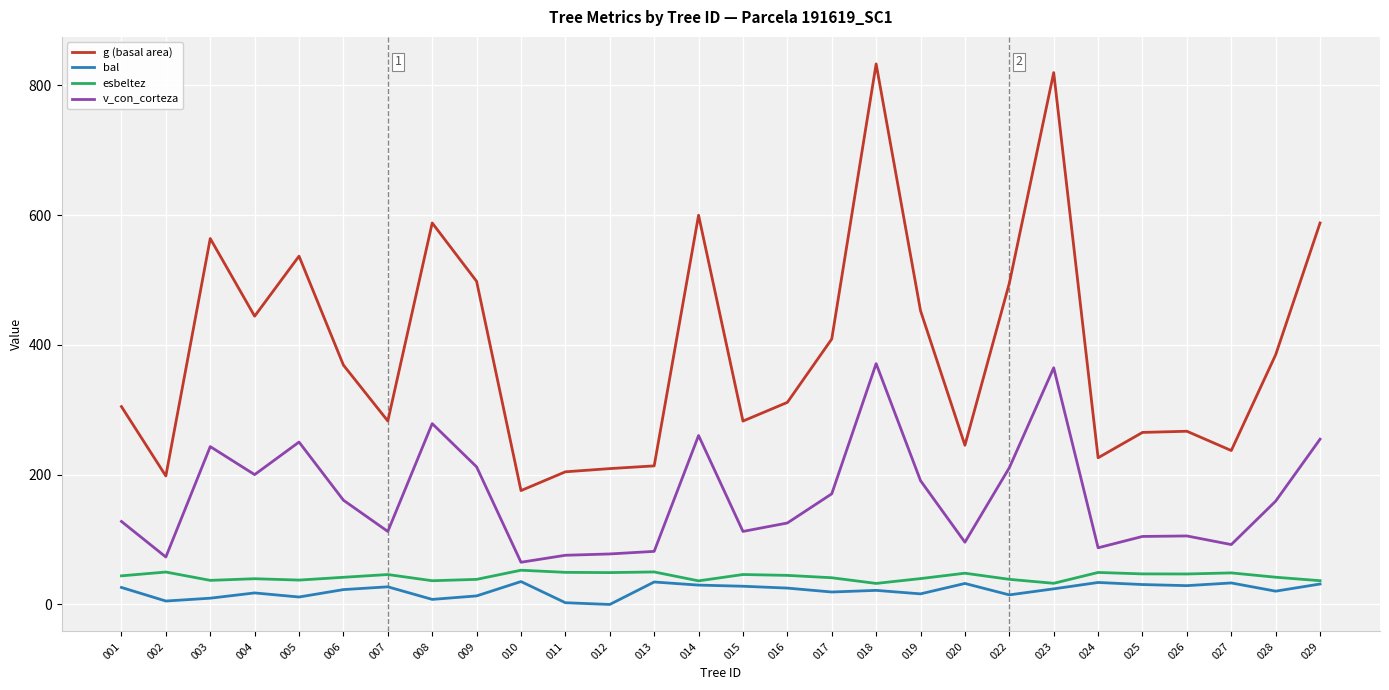

What is the difference between the highest and lowest values at 012?

209.4